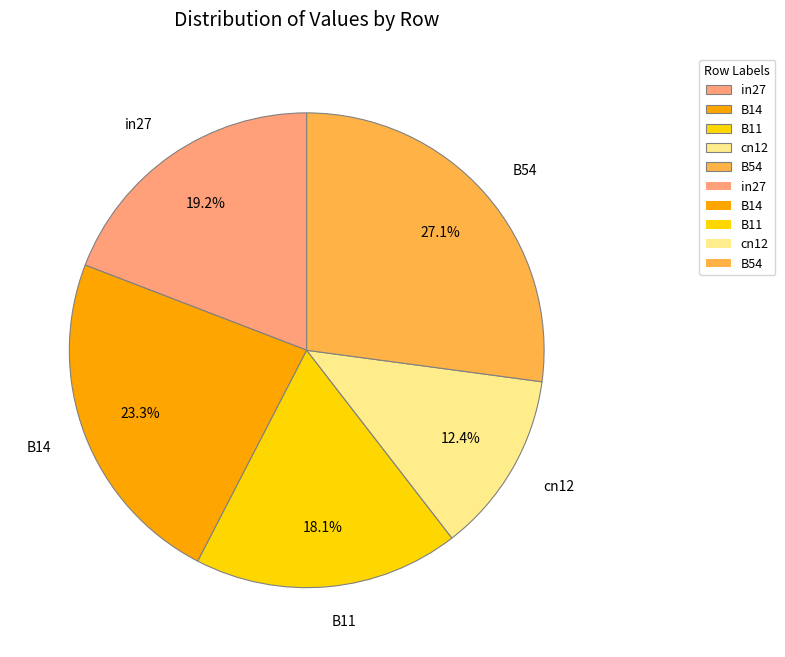

Is it true that B54 is 14% of the pie?

False